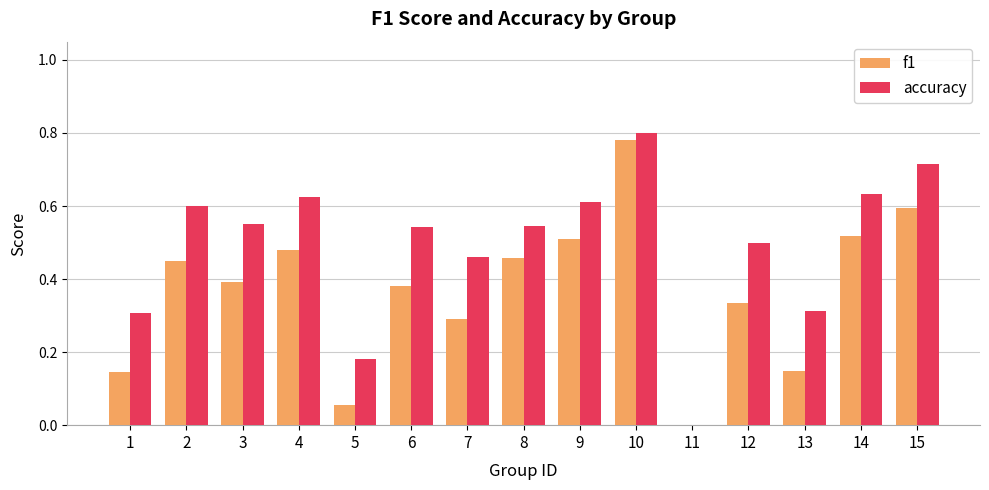

What is the sum of the f1 values at 10 and 15?

1.4